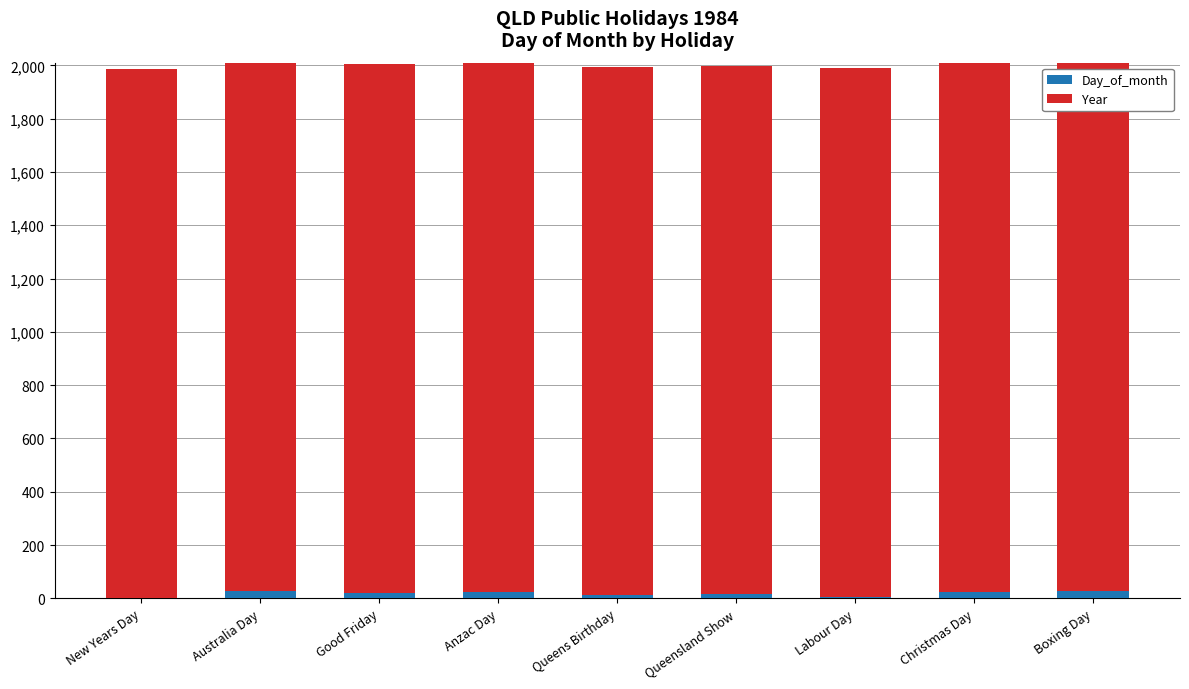

What is the sum of all Day_of_month values?

156